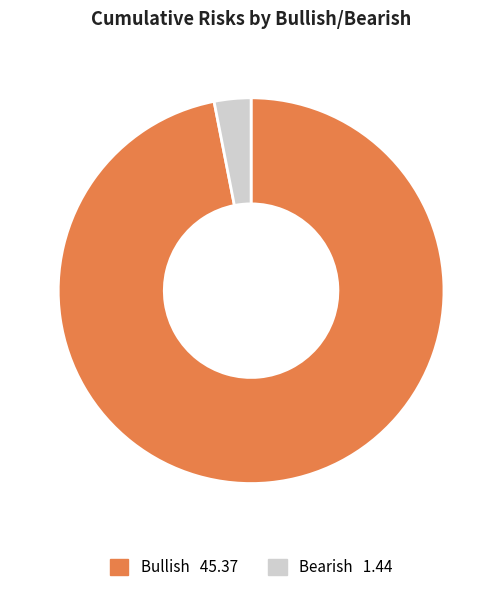

Is there a majority slice in this chart?

Yes